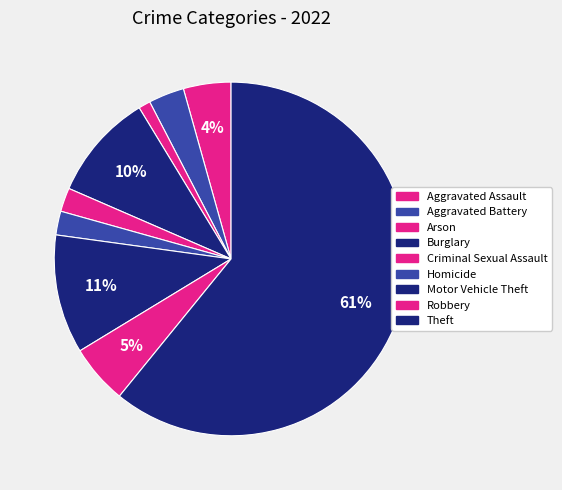

Which category accounts for the majority?

Theft